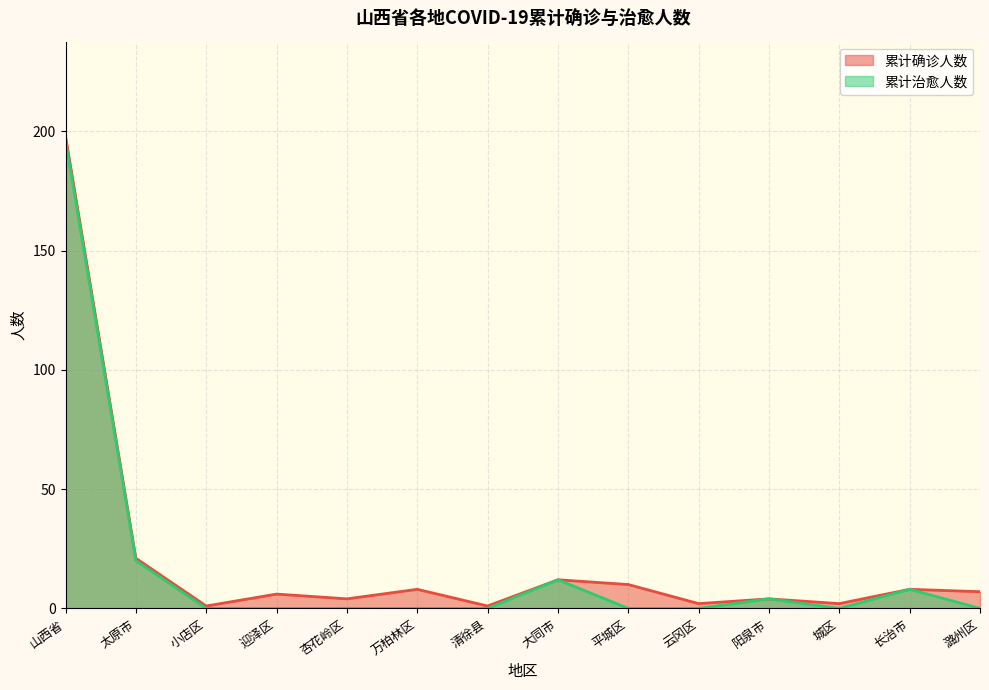

What is the difference between the maximum and second lowest values in the 累计治愈人数 series?

196